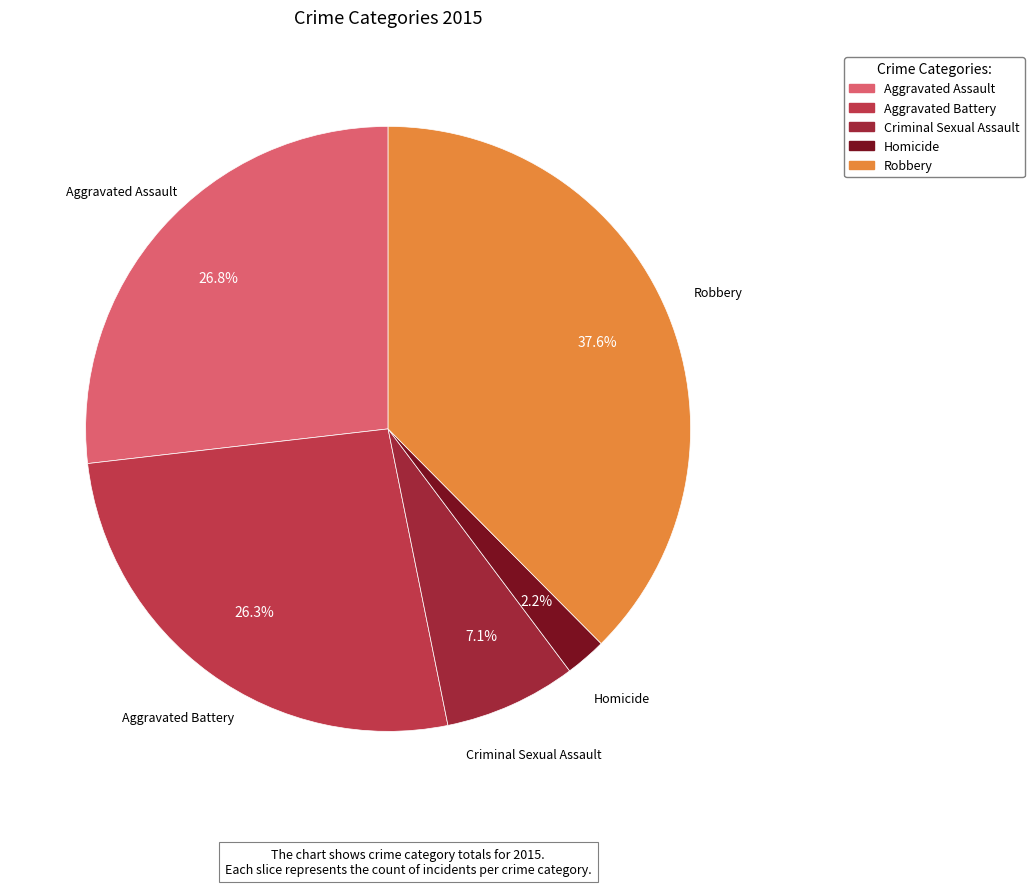

Which category has the biggest portion of the pie?

Robbery